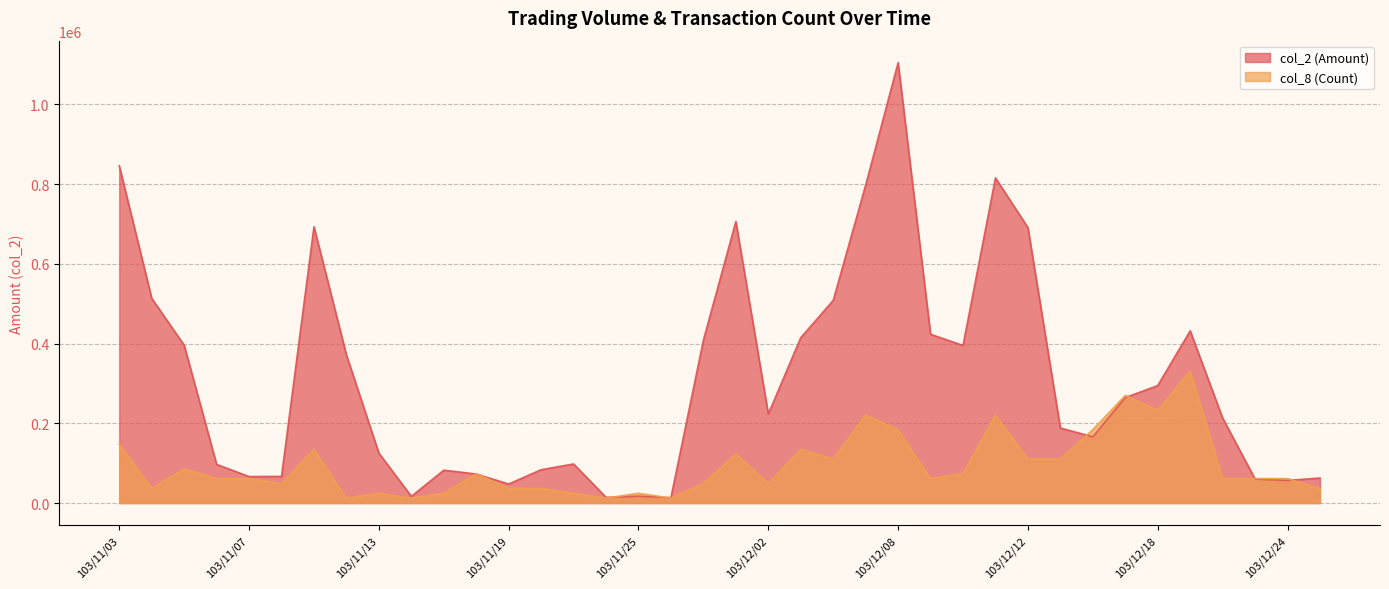

True or false: col_8 (Count) has a value of 38638.9 at 103/12/01.

False